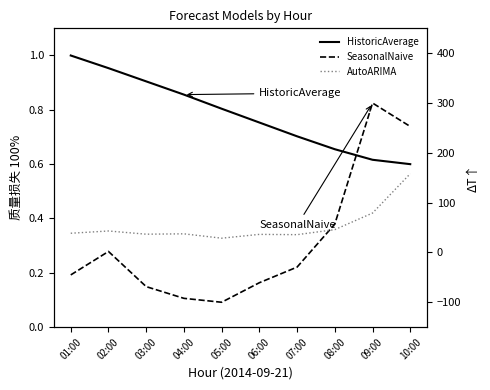

What is the label of the 10th point from the left?

10:00